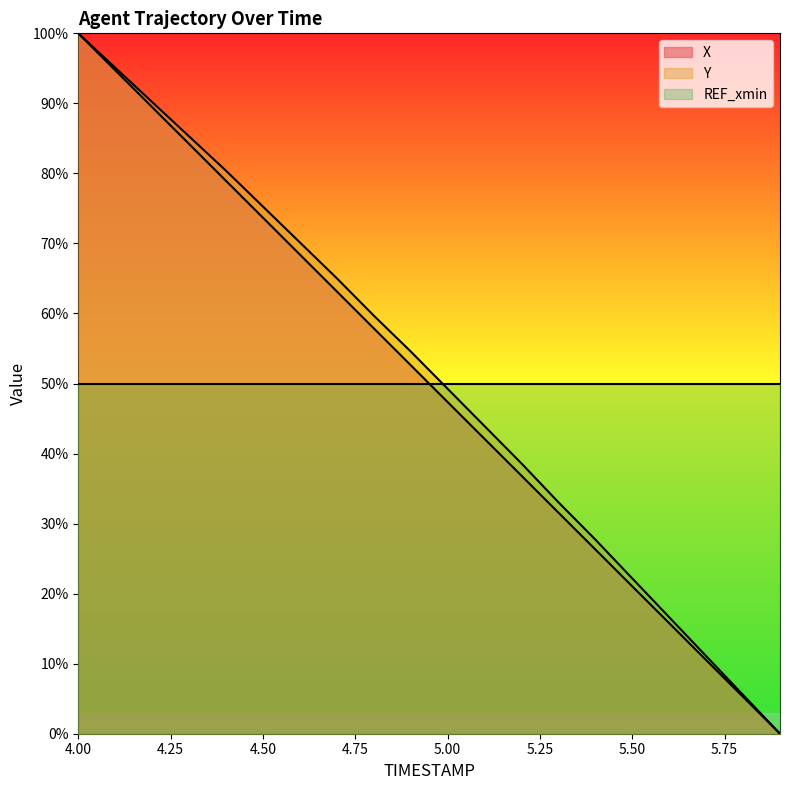

The X series shows 1185.3 at 4.6. True or false?

False